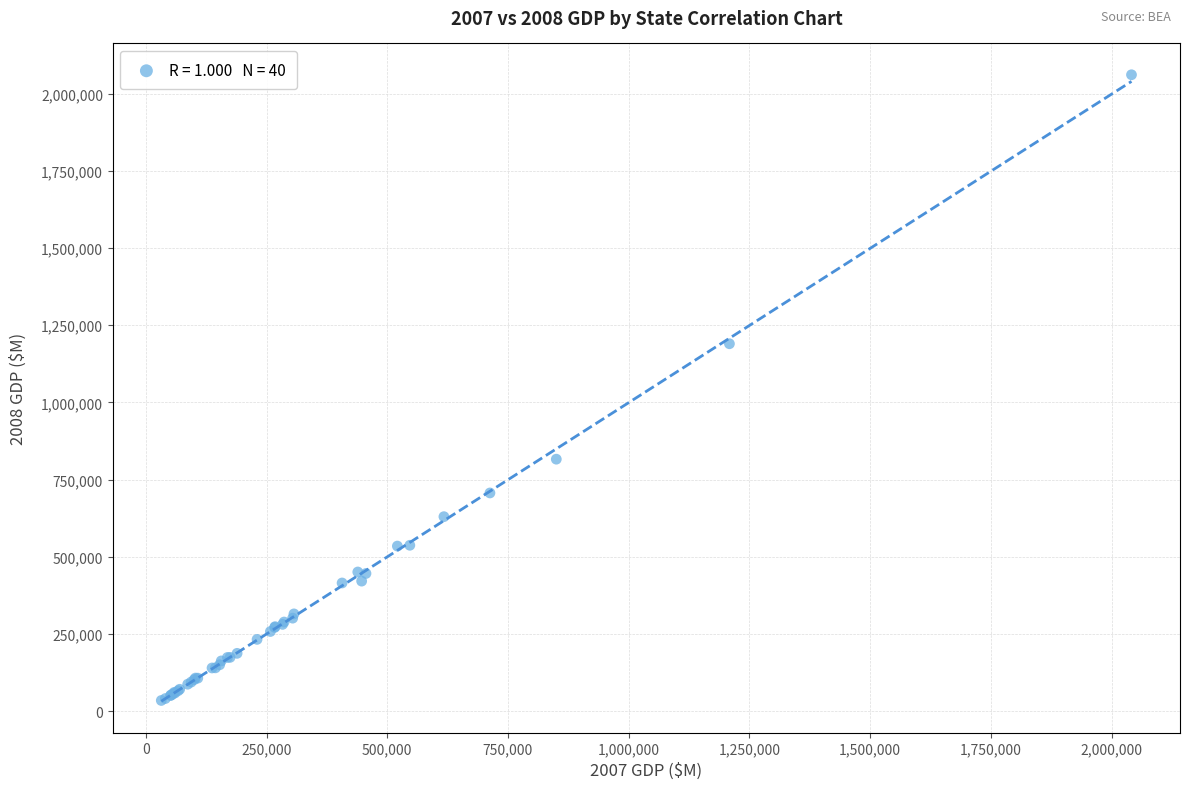

What Y value in the scatter plot is closest to 1047947?

1190080.9